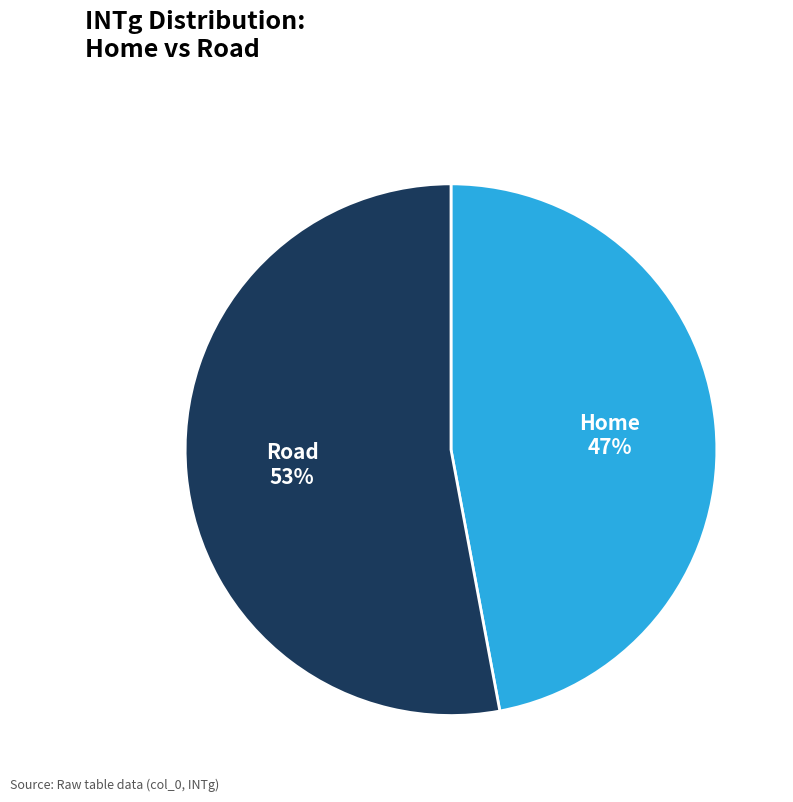

How many slices are in this pie chart?

2